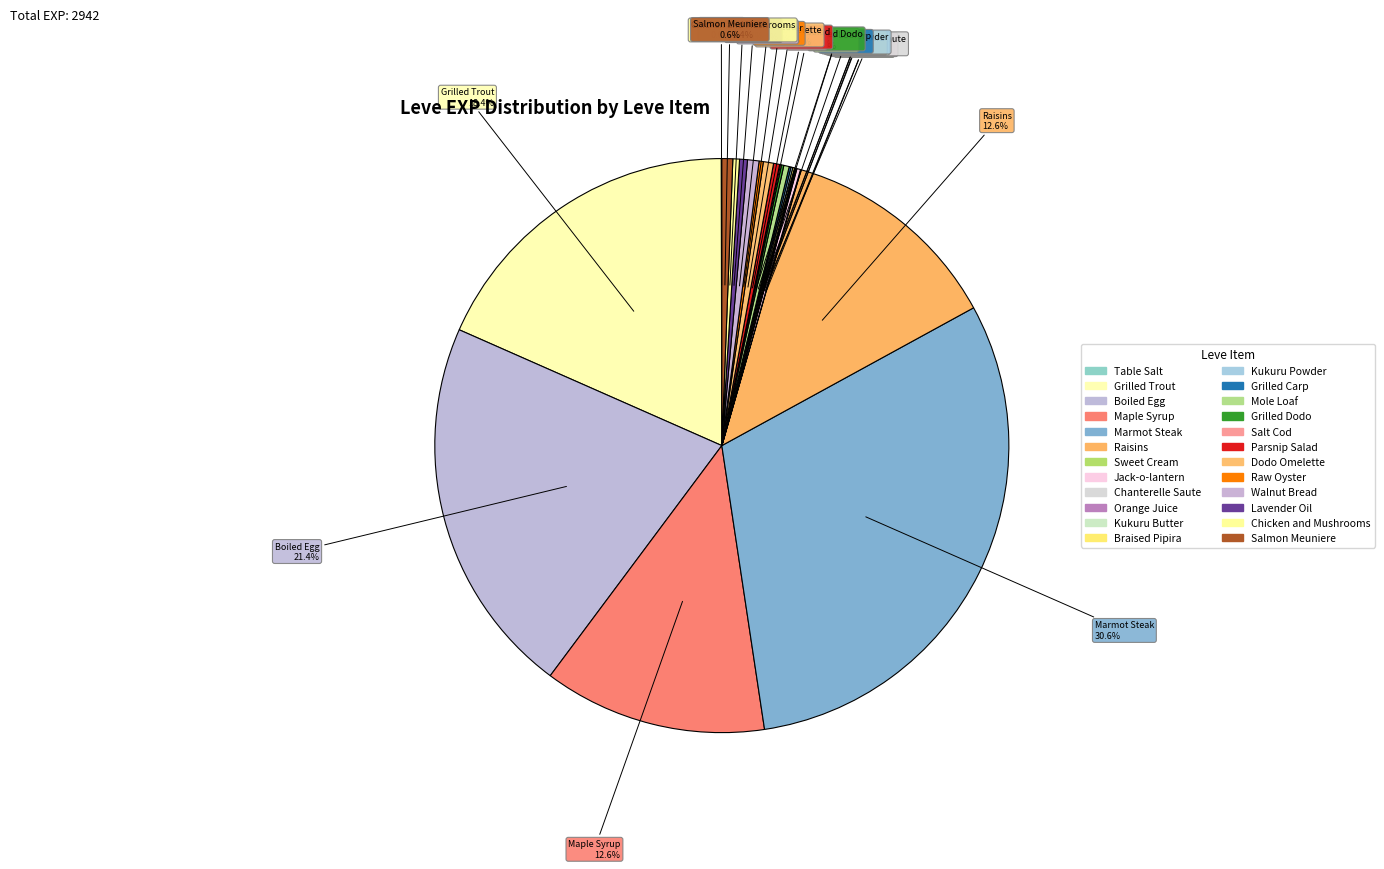

How many slices are in this pie chart?

24